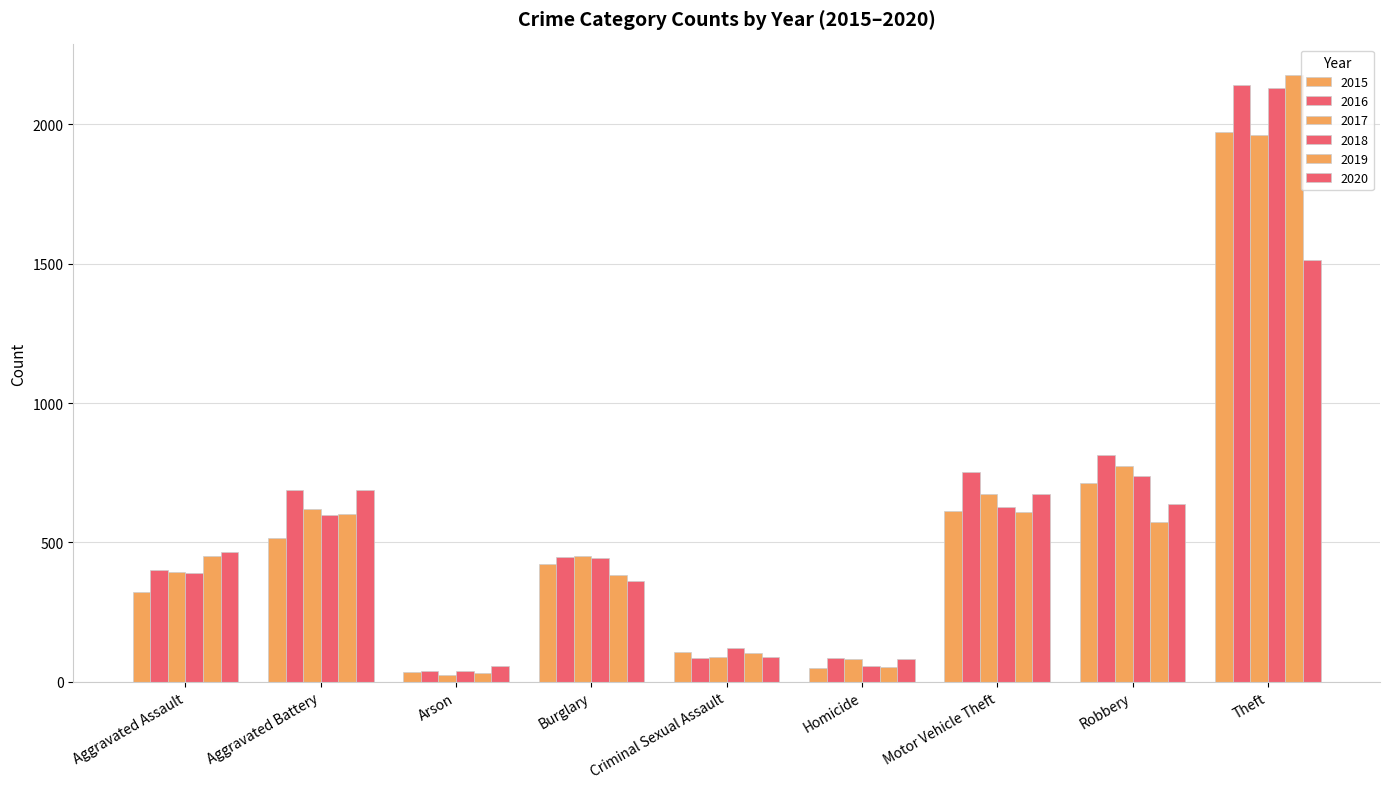

Where is 2017 nearest to the value 992?

Robbery